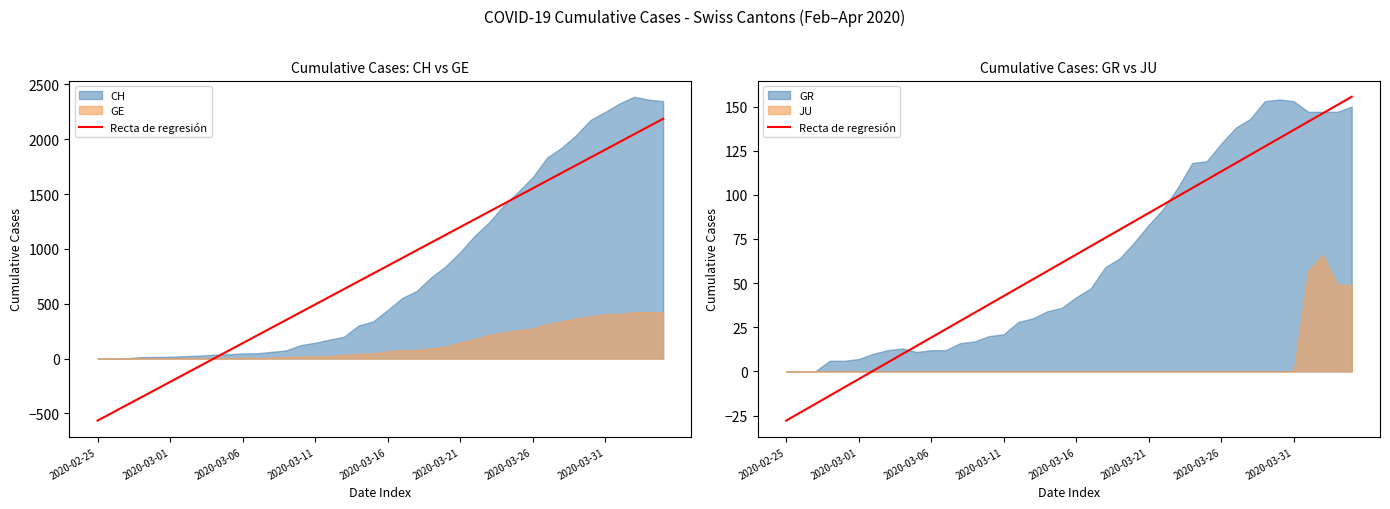

True or false: the data shows 190.1 at 2020-03-26.

False